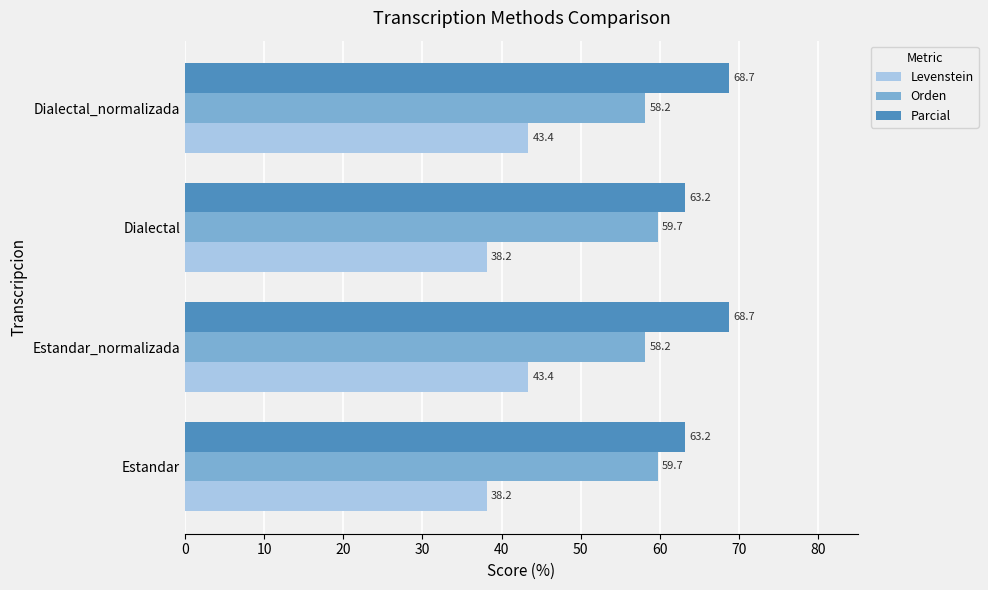

What is the highest value of the Parcial series?

68.7